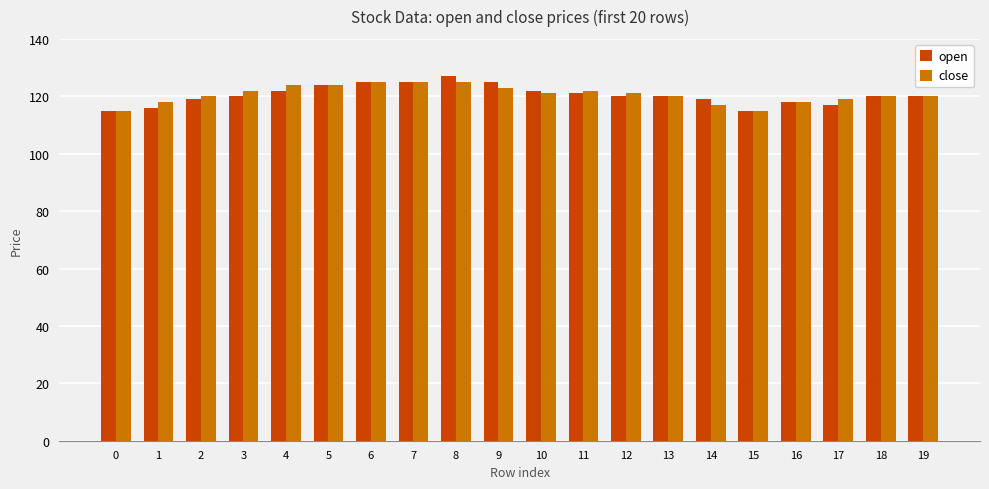

Are the bars horizontal?

No